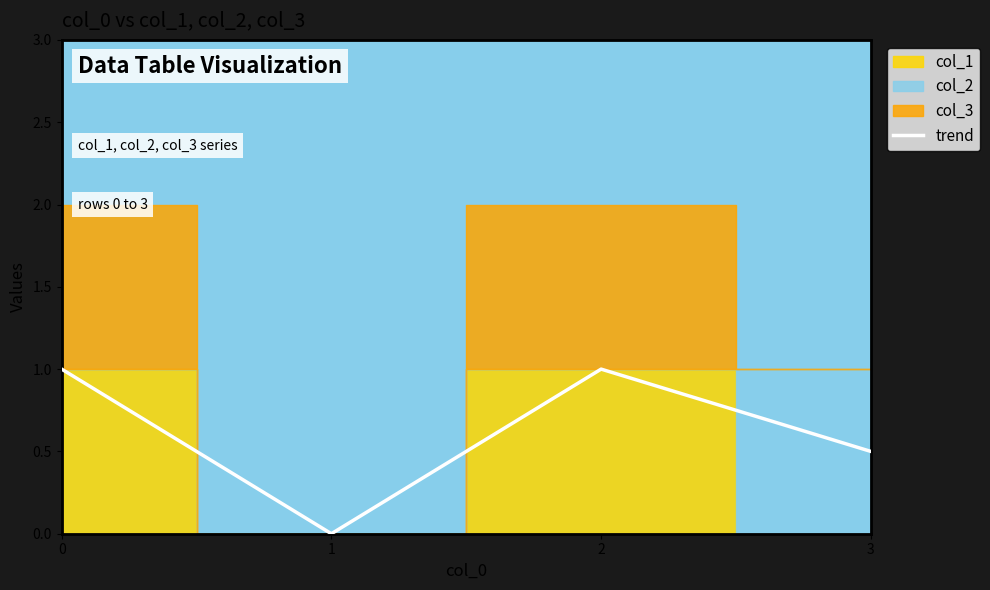

How many lines are shown in the chart?

1